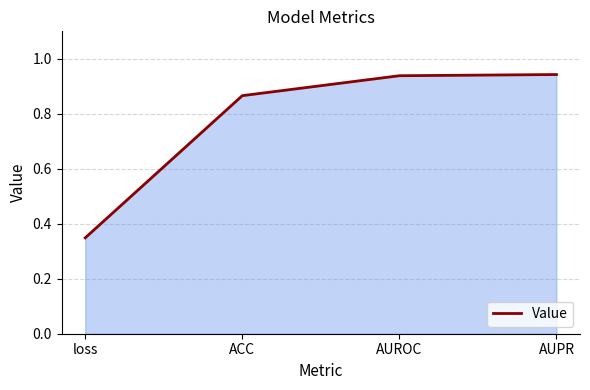

What position from the left is ACC?

2